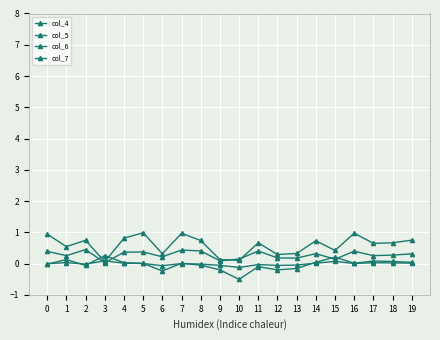

How many series are shown in this chart?

4